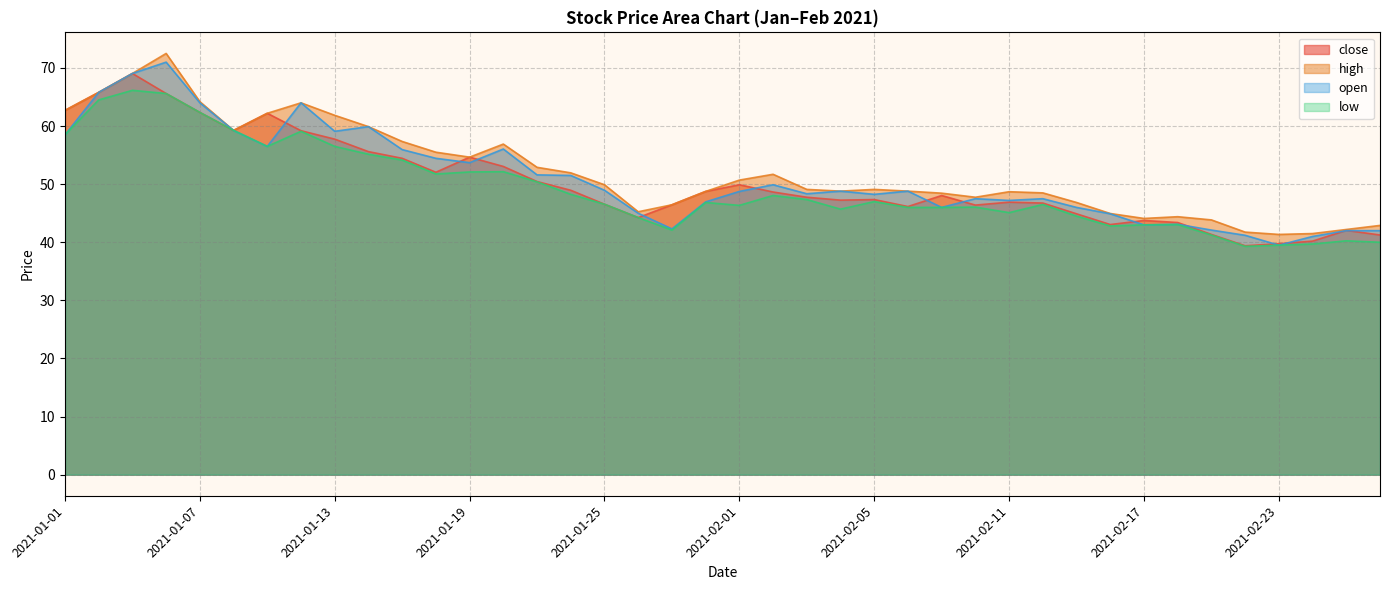

What is the sum of all high values?

2086.5